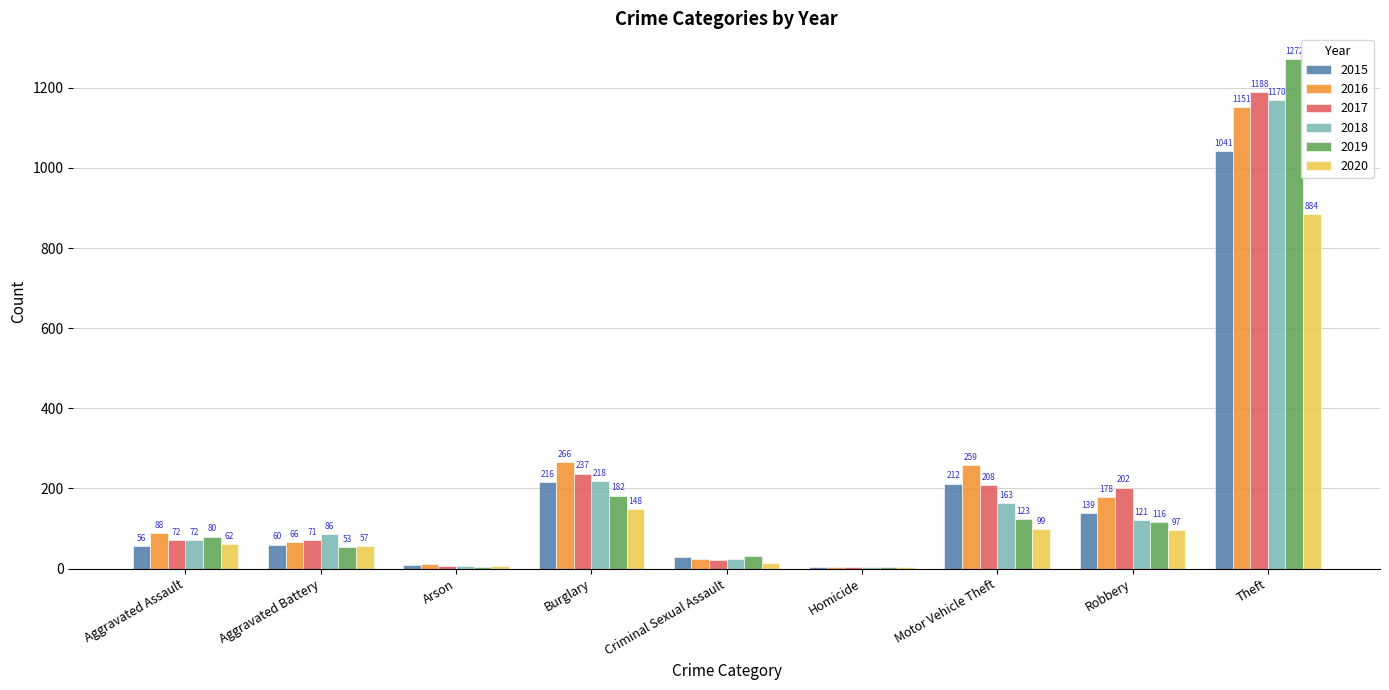

What is the greatest value displayed?

1272